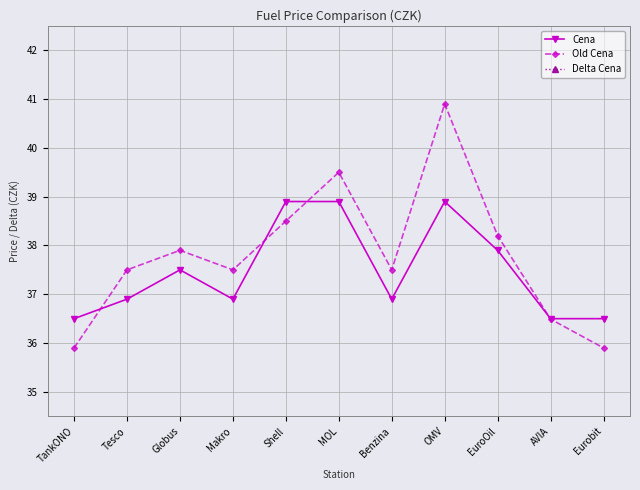

What position from the right is EuroOil?

3